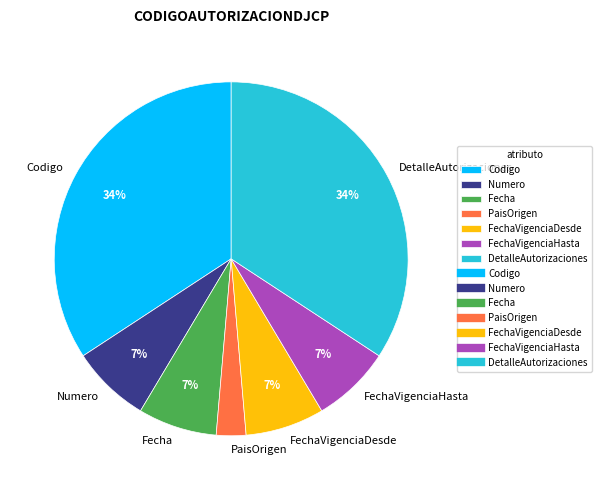

Does Numero represent more than half of the total?

No